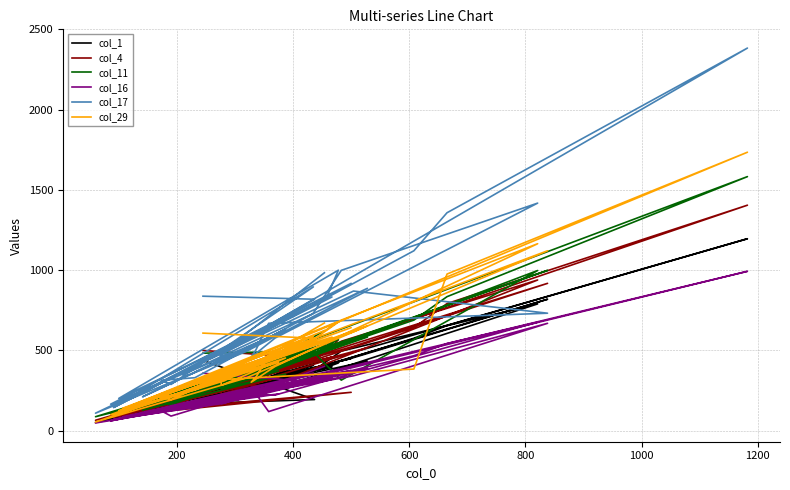

At how many categories does at least one series exceed 379?

29